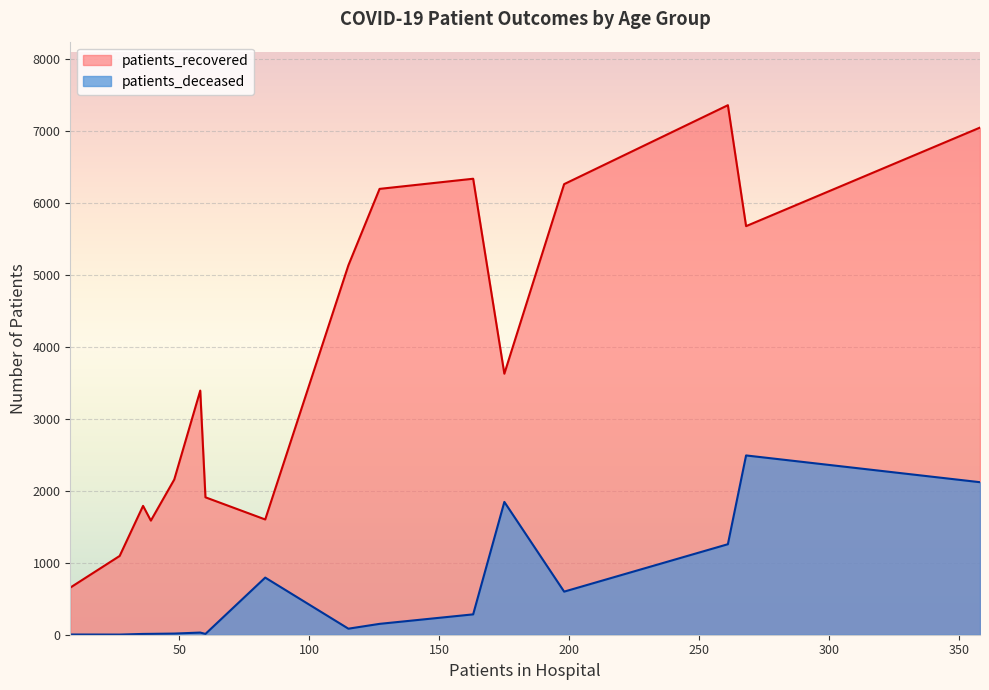

Rank the series by their average value, from lowest to highest.

patients_deceased, patients_recovered